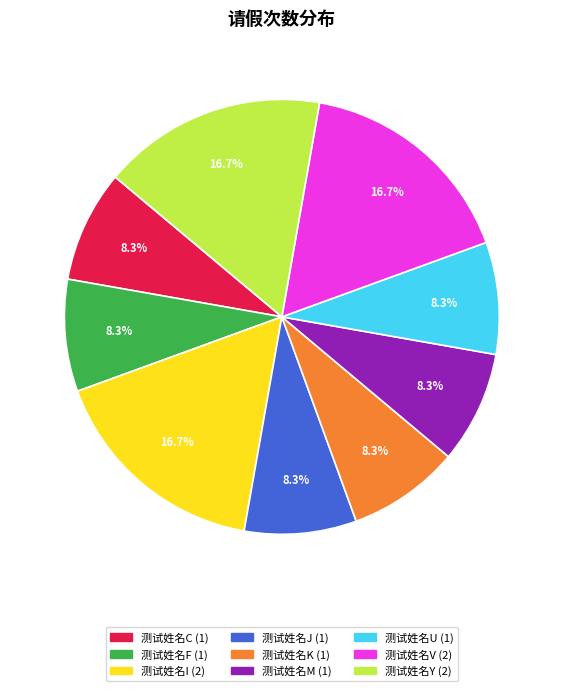

Is 测试姓名Y the majority of the pie?

No